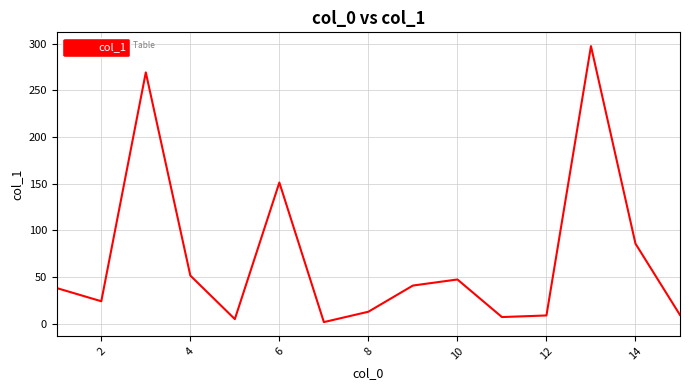

What is the difference between the maximum and minimum values?

295.2